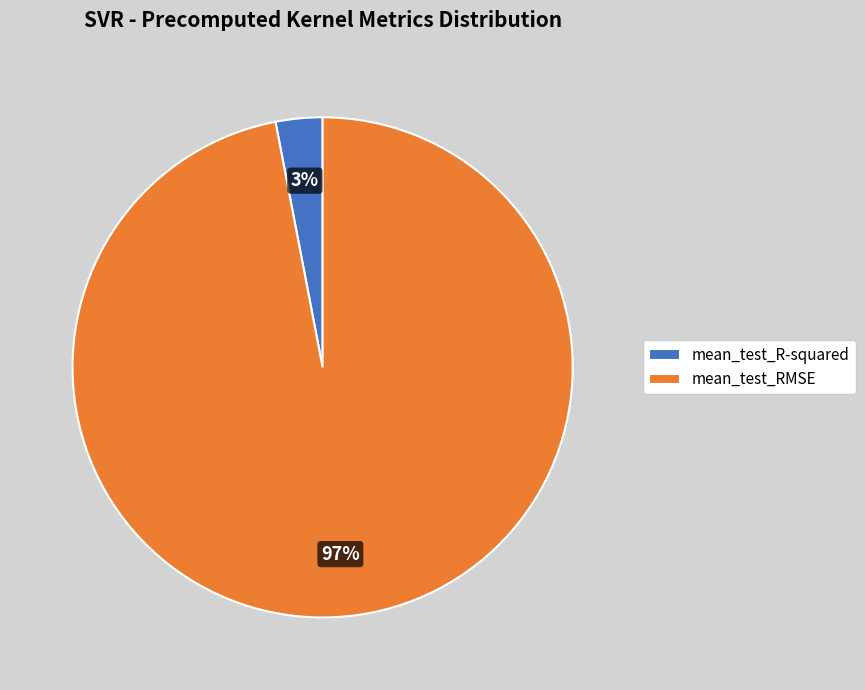

Between mean_test_RMSE and mean_test_R-squared, which is larger?

mean_test_RMSE